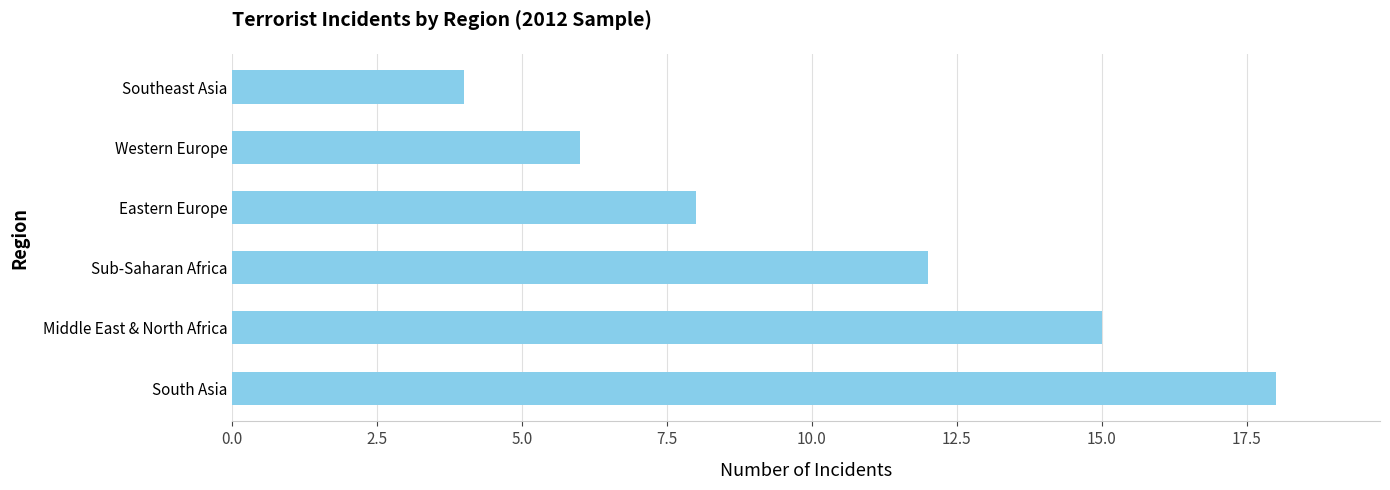

What is the change in value from Middle East & North Africa to Southeast Asia?

-11